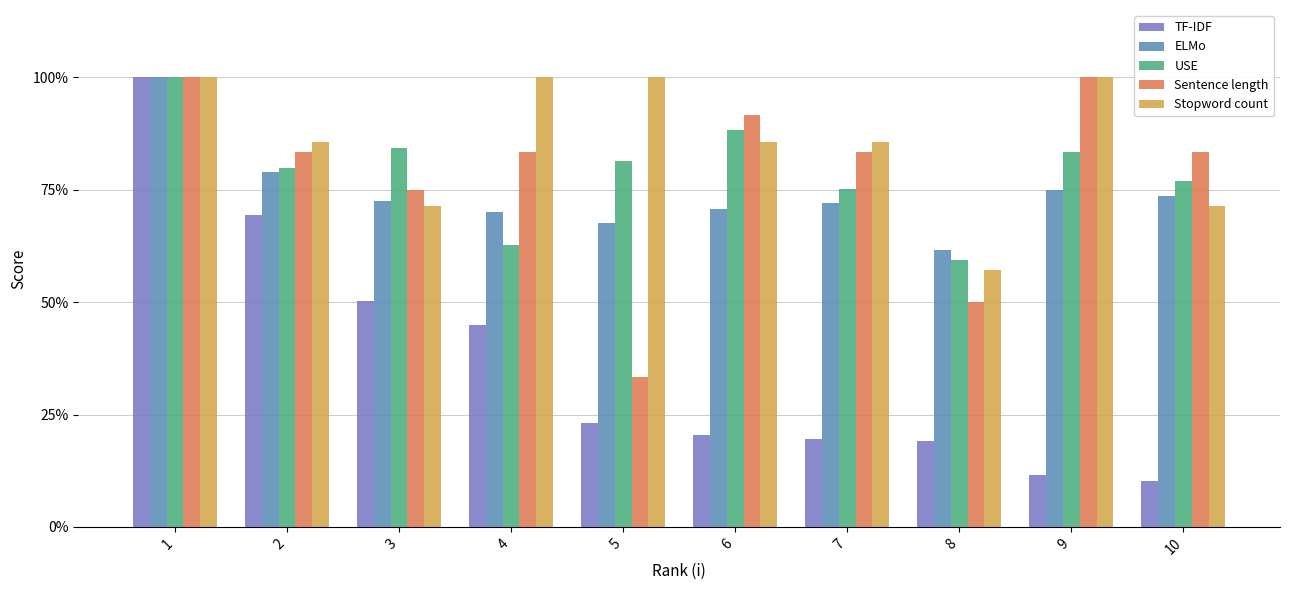

Reading right to left, list all the values displayed in this chart.

TF-IDF: 10=0.1	9=0.1	8=0.2	7=0.2	6=0.2	5=0.2	4=0.4	3=0.5	2=0.7	1=1.0
ELMo: 10=0.7	9=0.7	8=0.6	7=0.7	6=0.7	5=0.7	4=0.7	3=0.7	2=0.8	1=1.0
USE: 10=0.8	9=0.8	8=0.6	7=0.8	6=0.9	5=0.8	4=0.6	3=0.8	2=0.8	1=1.0
Sentence length: 10=0.8	9=1.0	8=0.5	7=0.8	6=0.9	5=0.3	4=0.8	3=0.8	2=0.8	1=1.0
Stopword count: 10=0.7	9=1.0	8=0.6	7=0.9	6=0.9	5=1.0	4=1.0	3=0.7	2=0.9	1=1.0